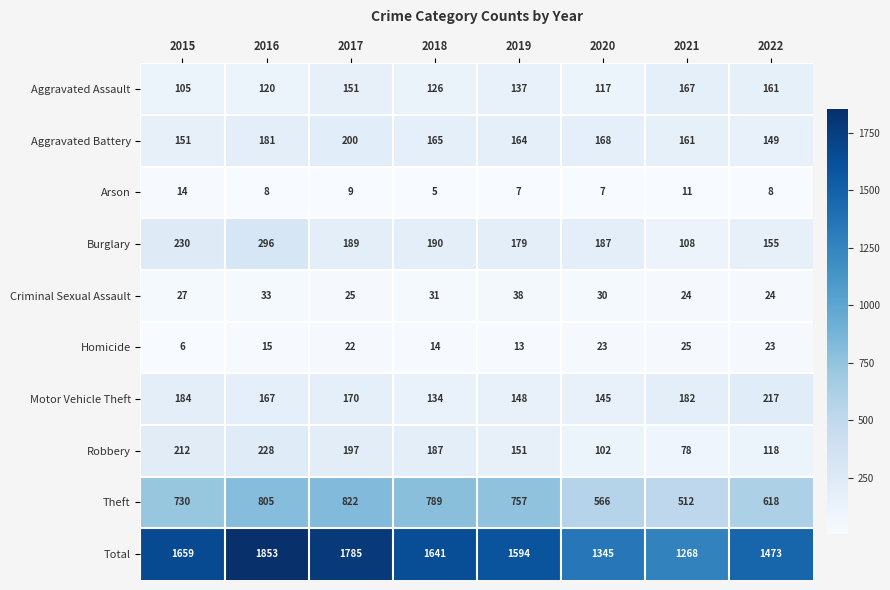

Which series has the largest range (max minus min)?

Total